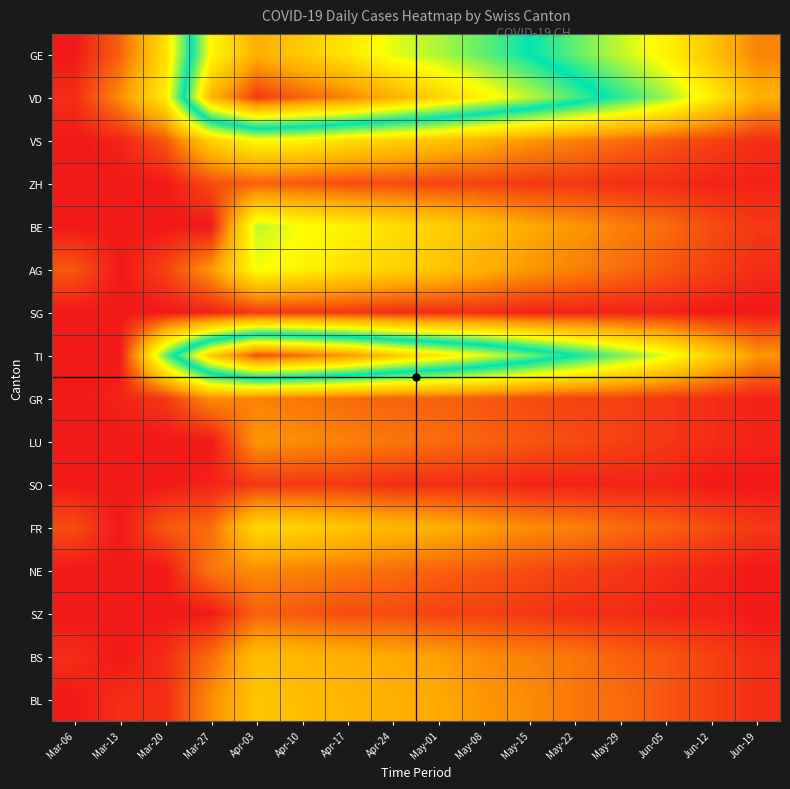

What is the total value across all series at Apr-17?

356